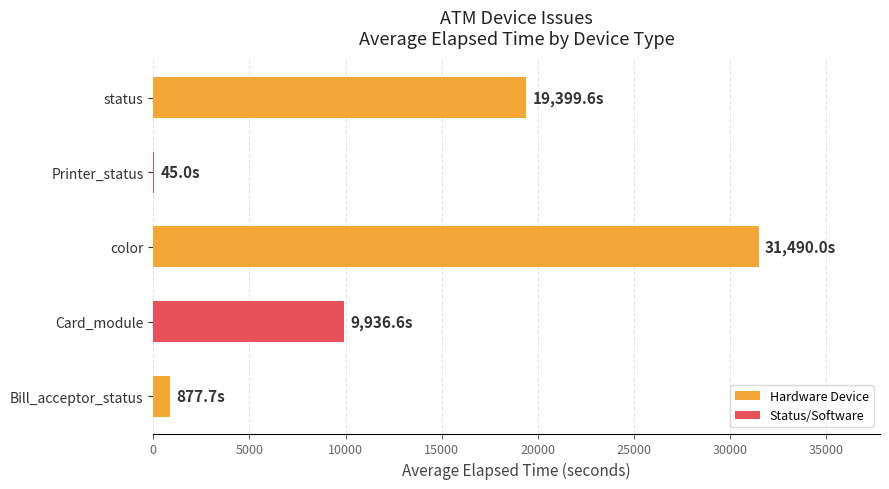

What is the ratio of the value at Card_module to the value at color?

0.3